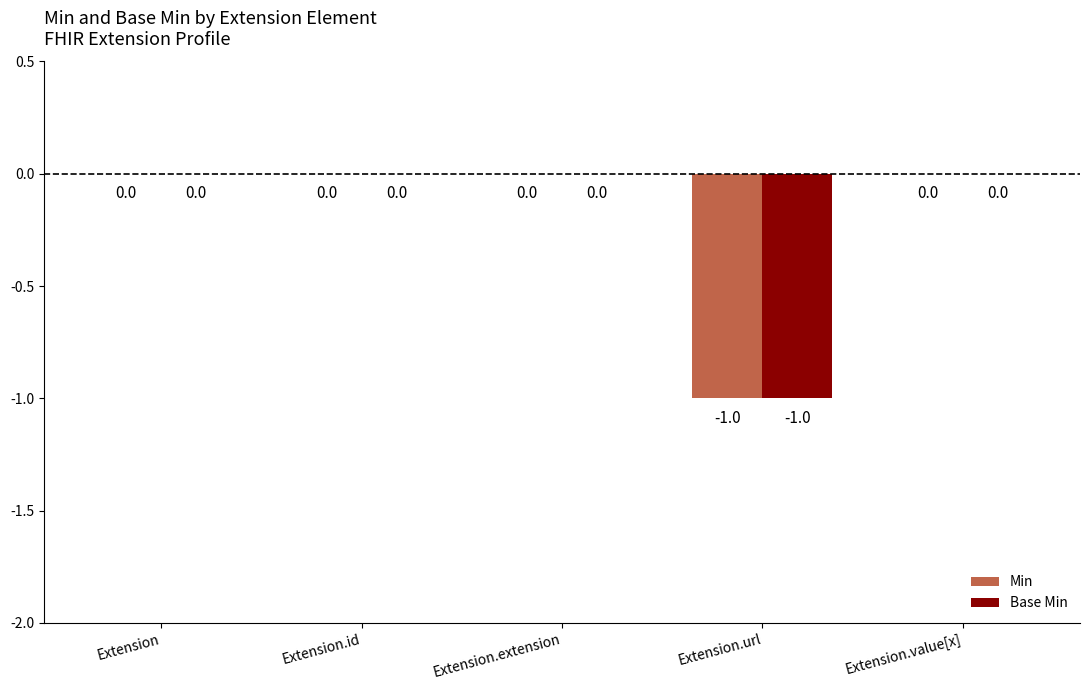

The Min series shows -2 at Extension.url. True or false?

False